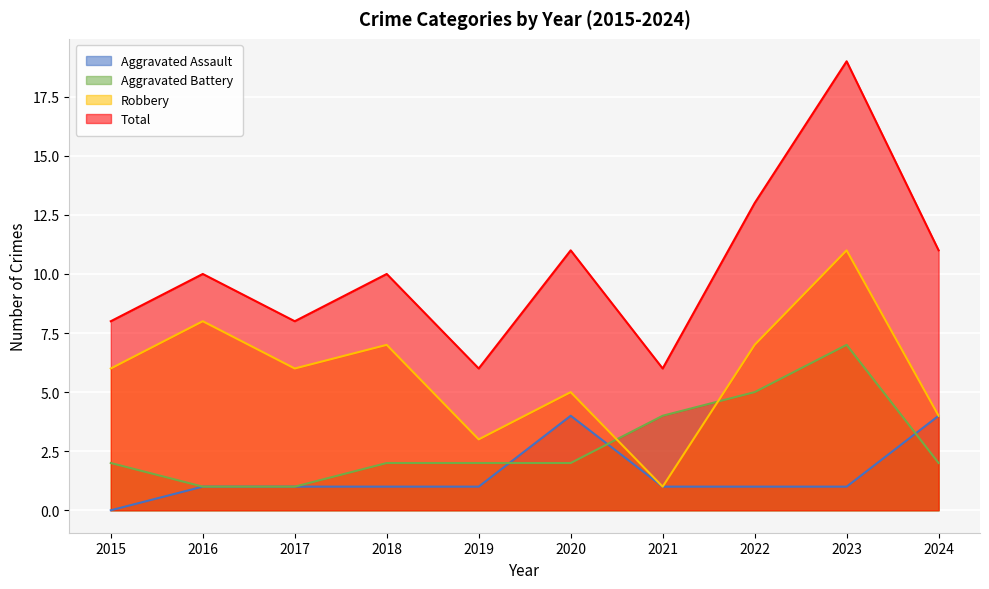

What is the value of the Robbery point at the 6th from the left?

5